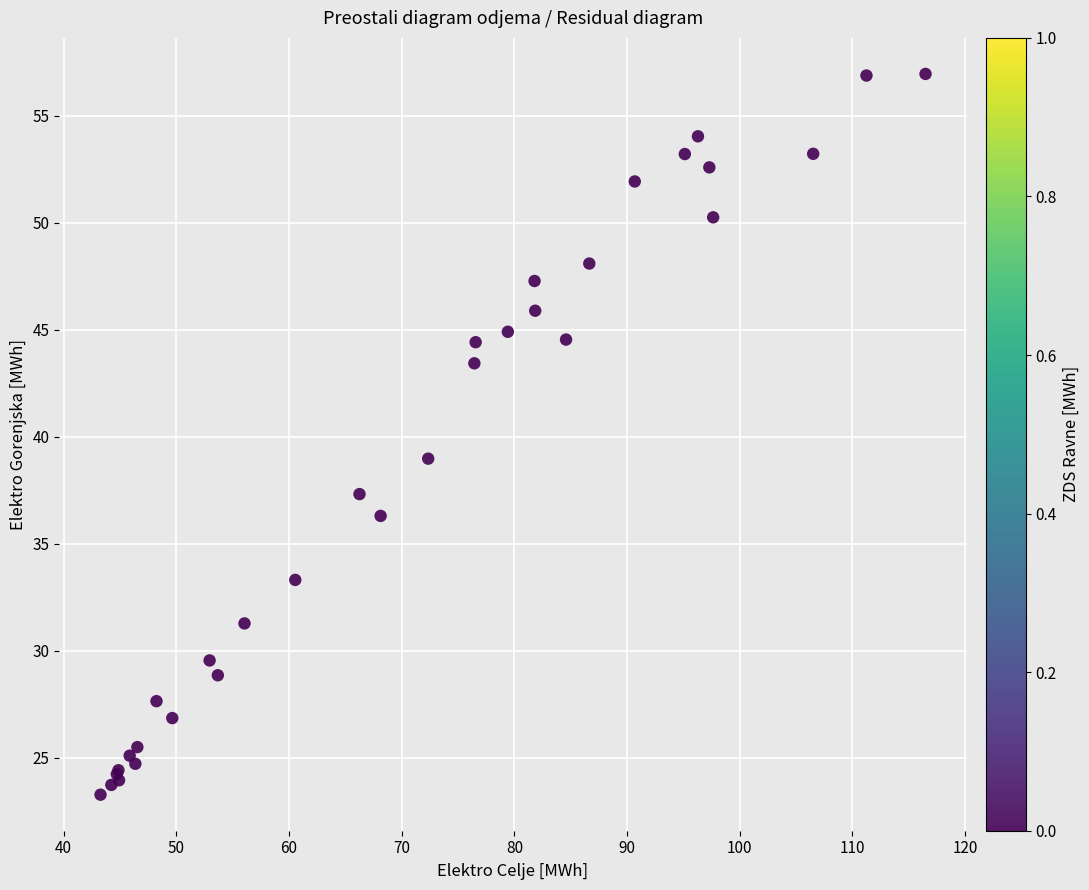

What Y value in the scatter plot is closest to 40?

39.0